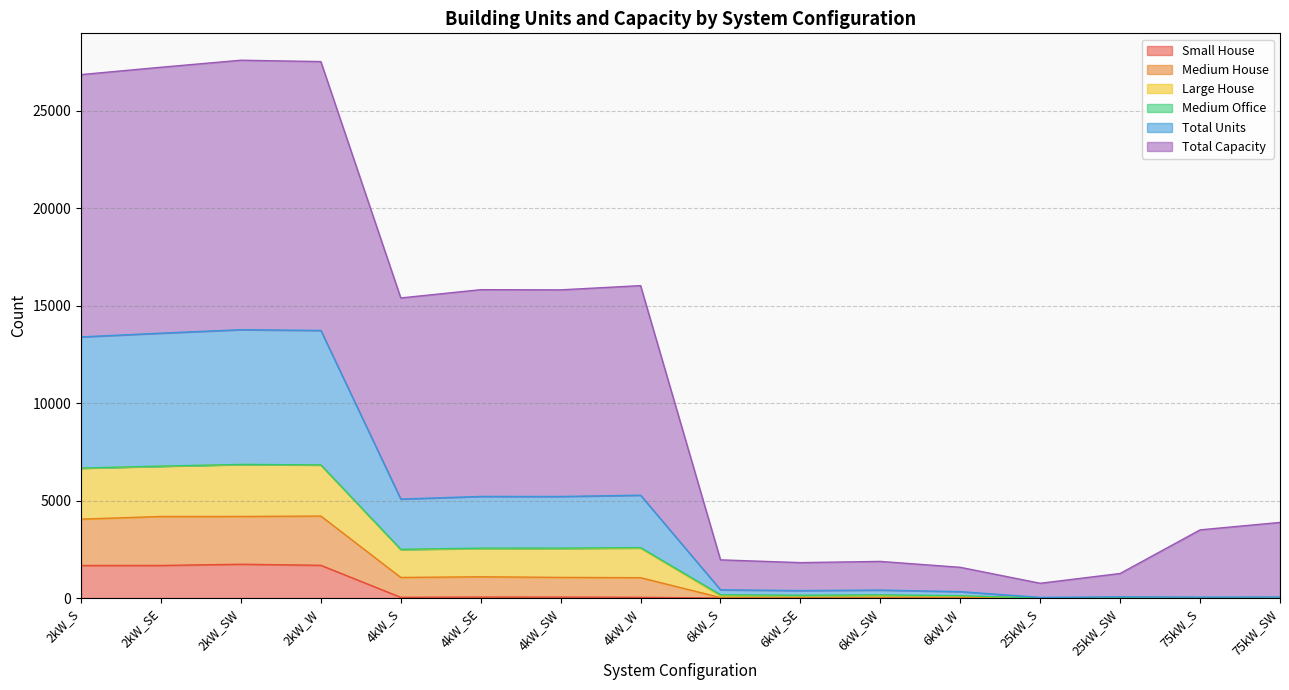

The value of Small House at 75kW_SW is 0. True or false?

True